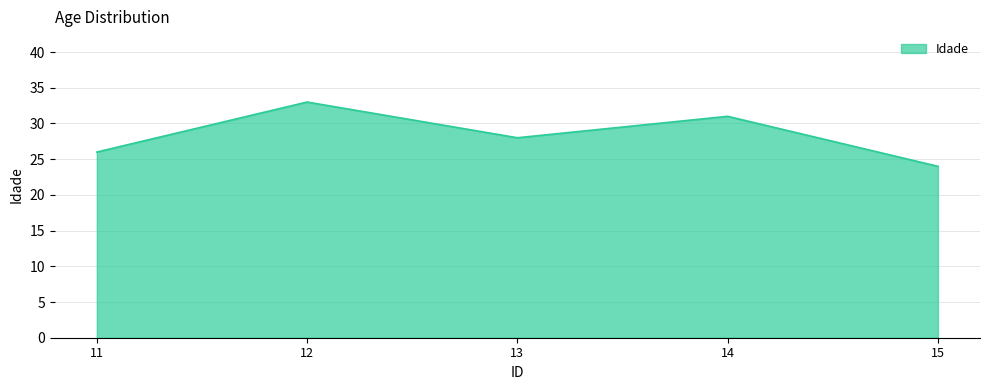

At which label does the data first exceed 28?

12